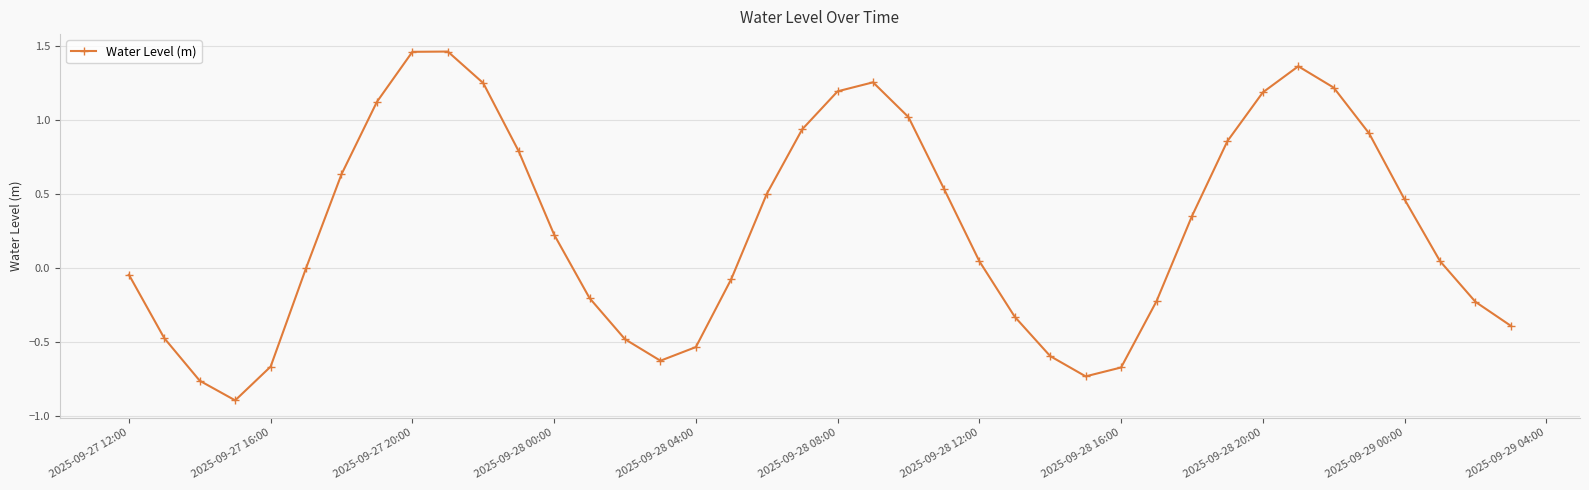

What is the value of the 8th point from the left?

1.1